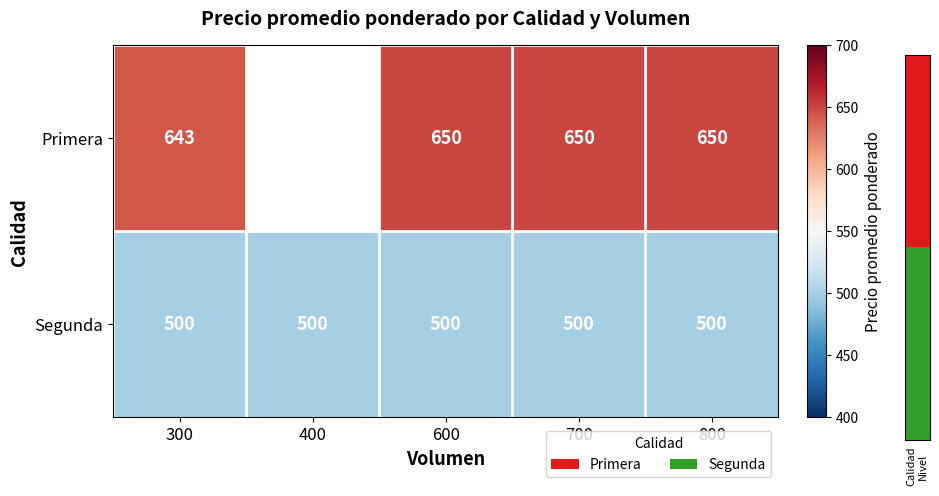

The value of Primera at 600 is 959.7. True or false?

False